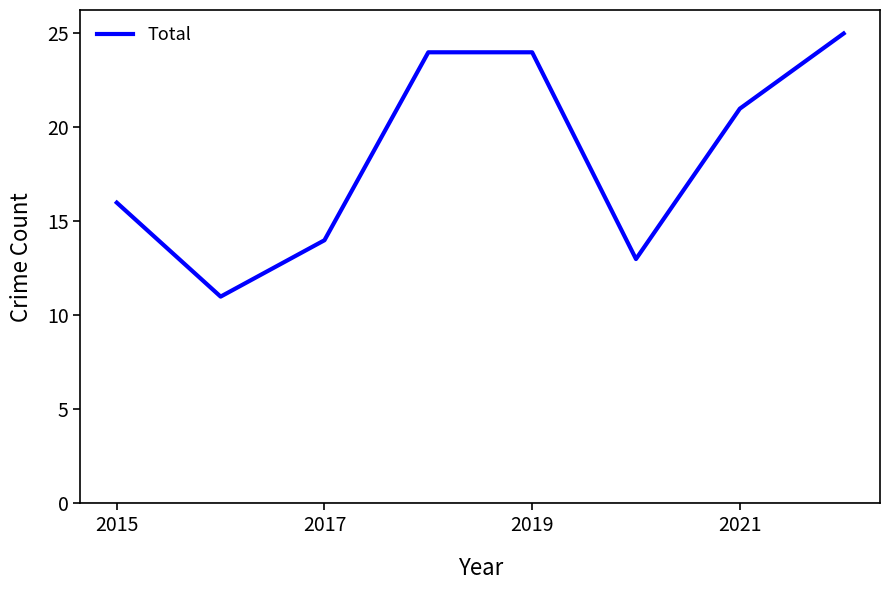

What is the difference between the maximum and minimum values?

14